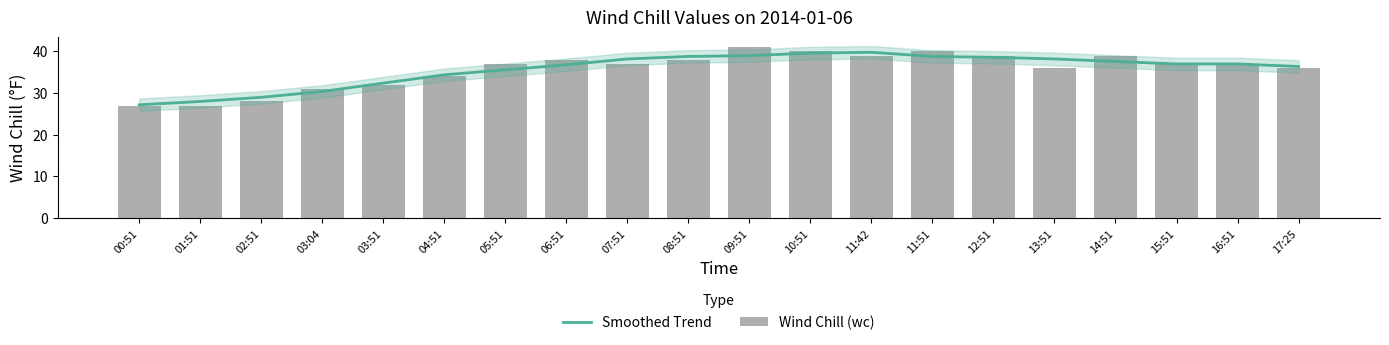

Between 01:51 and 04:51, which series saw the biggest shift?

Wind Chill (wc)